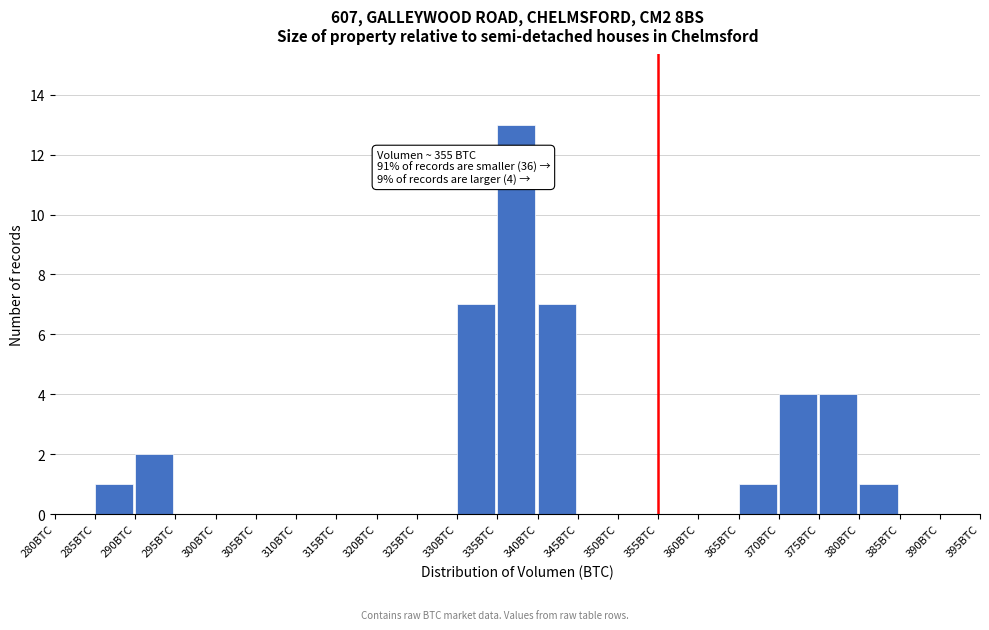

Which range on the x-axis has the tallest bar?

335 to 340